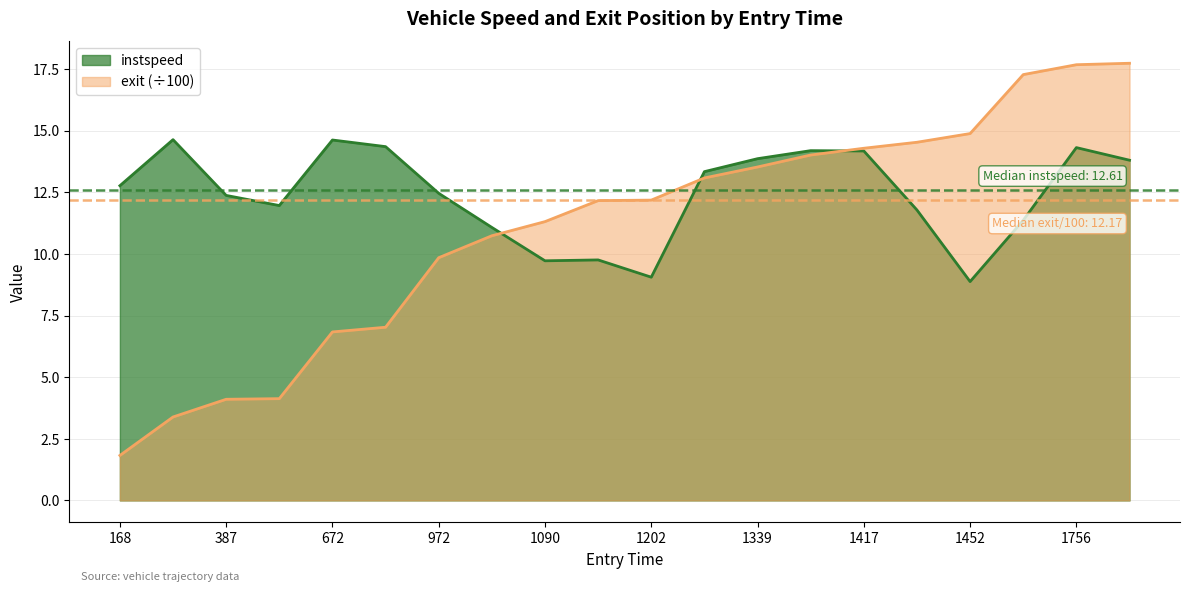

Which label corresponds to the largest value in the chart?

1762